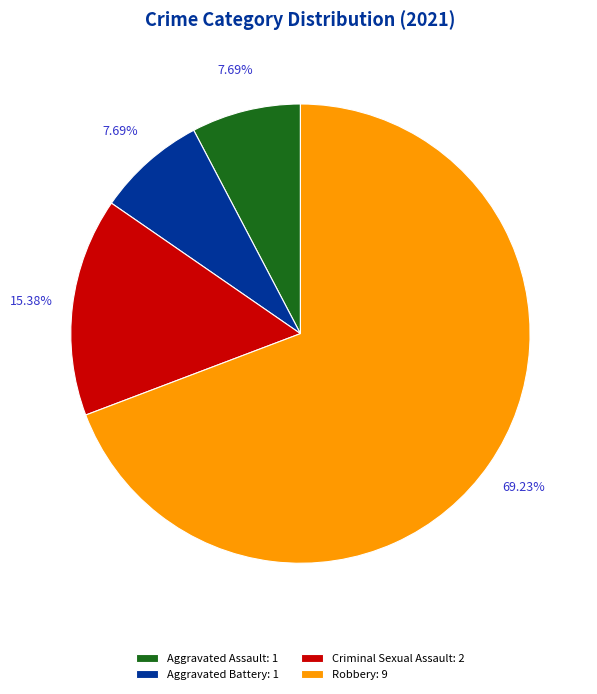

To the nearest percent, what portion does Aggravated Assault represent?

8%